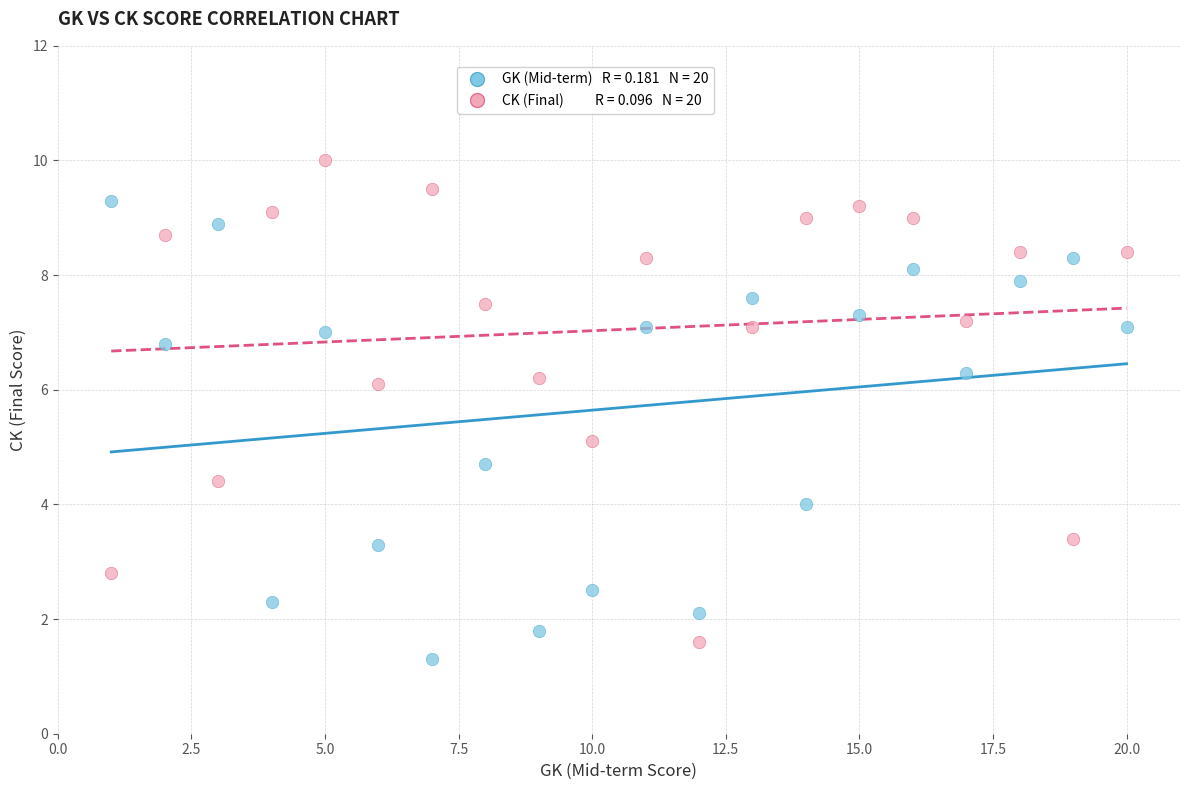

Across all data points, what is the range of Y values (max minus min)?

8.7